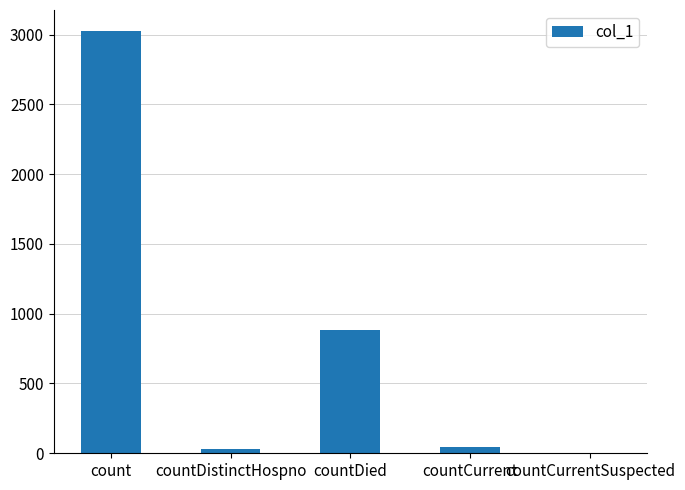

What is the change in value from count to countDied?

-2143